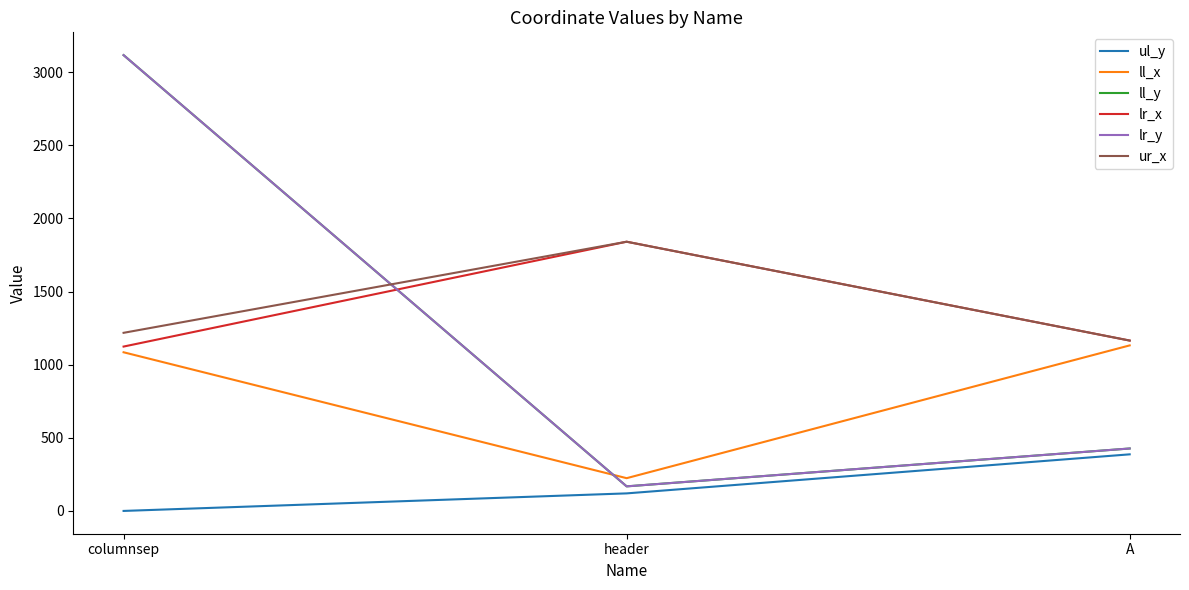

At which label does ur_x reach its minimum?

A